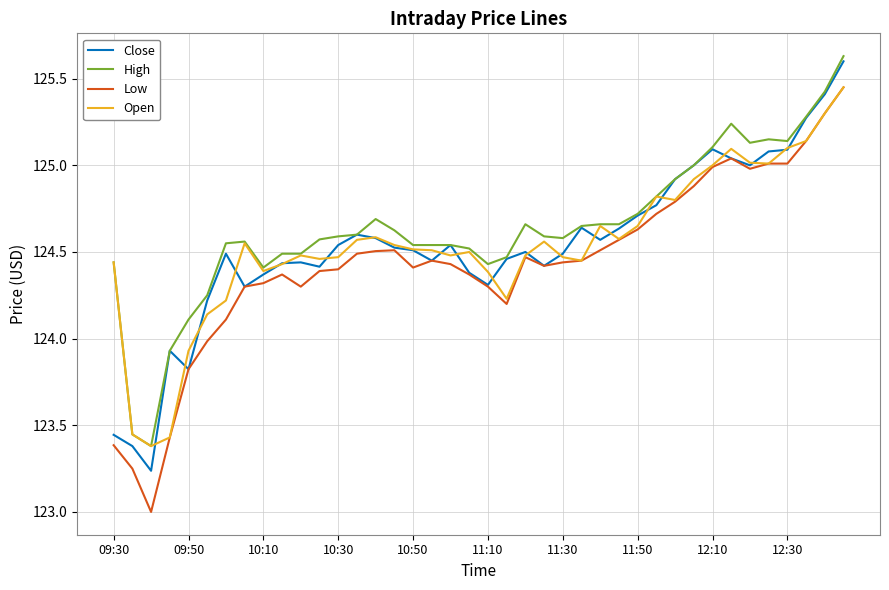

What is the minimum value shown in the chart?

123.0